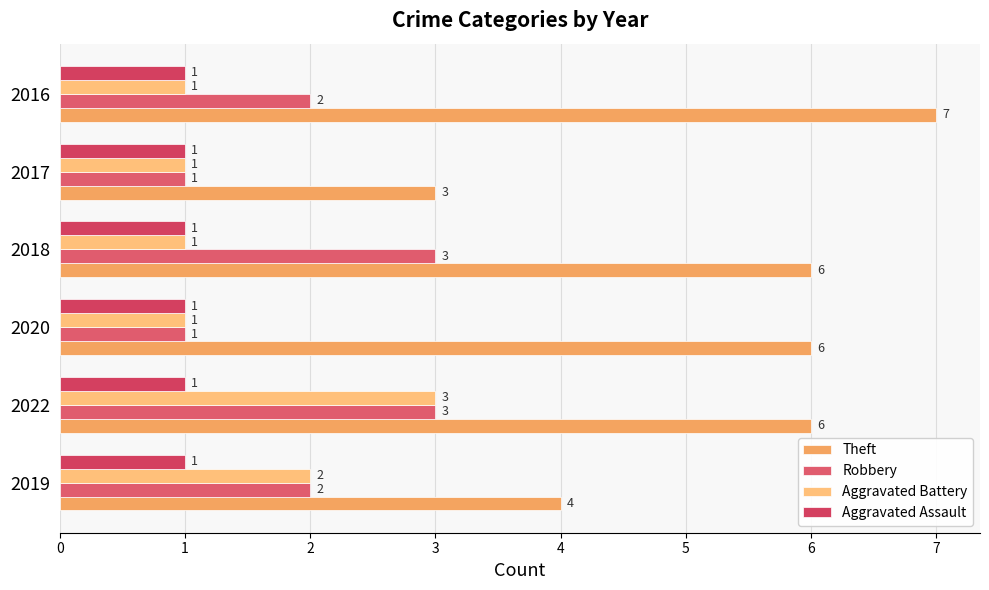

What is the average value of the Robbery series?

2